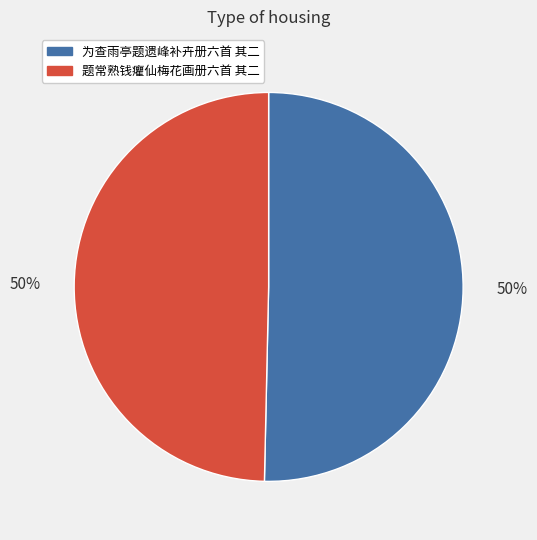

Is it true that 为查雨亭题遗峰补卉册六首 其二 is 64% of the pie?

False